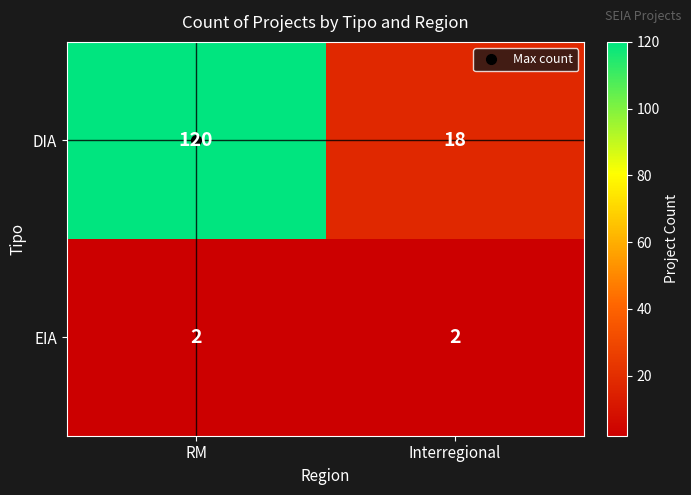

True or false: EIA has a value of 1 at Interregional.

False